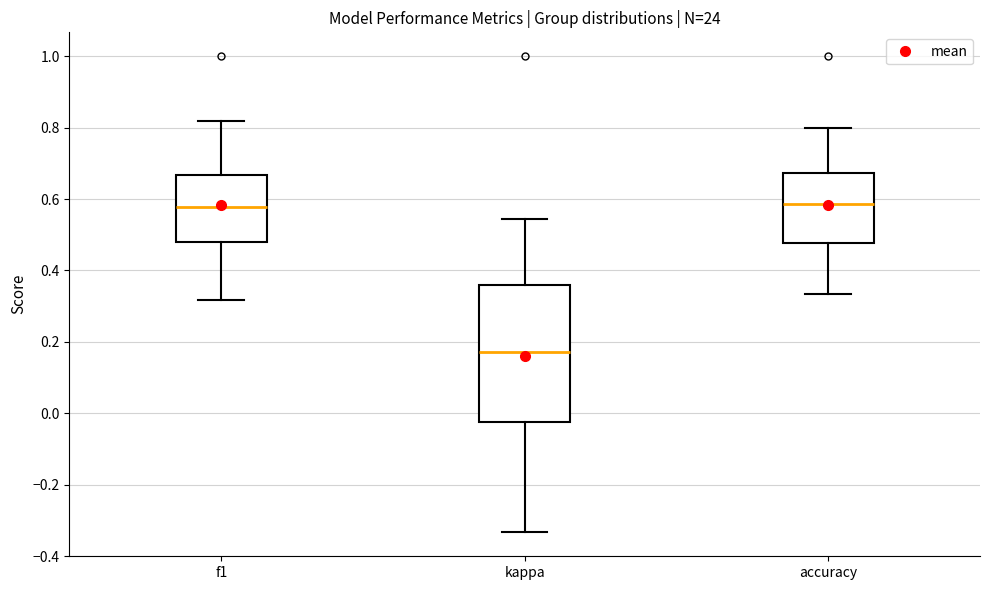

Which box is the tallest, from its lower edge to its upper edge?

kappa